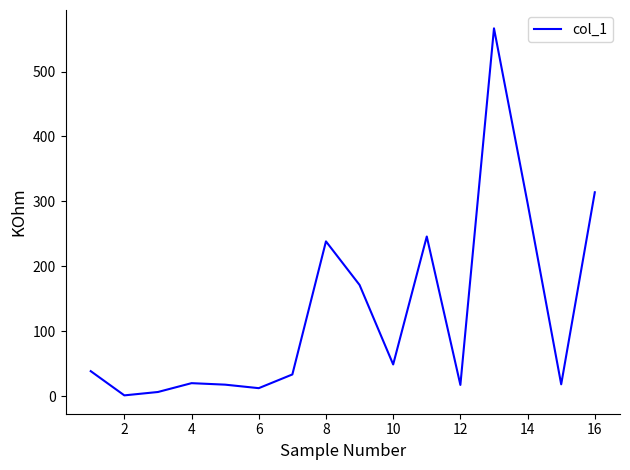

What is the greatest value displayed?

566.5